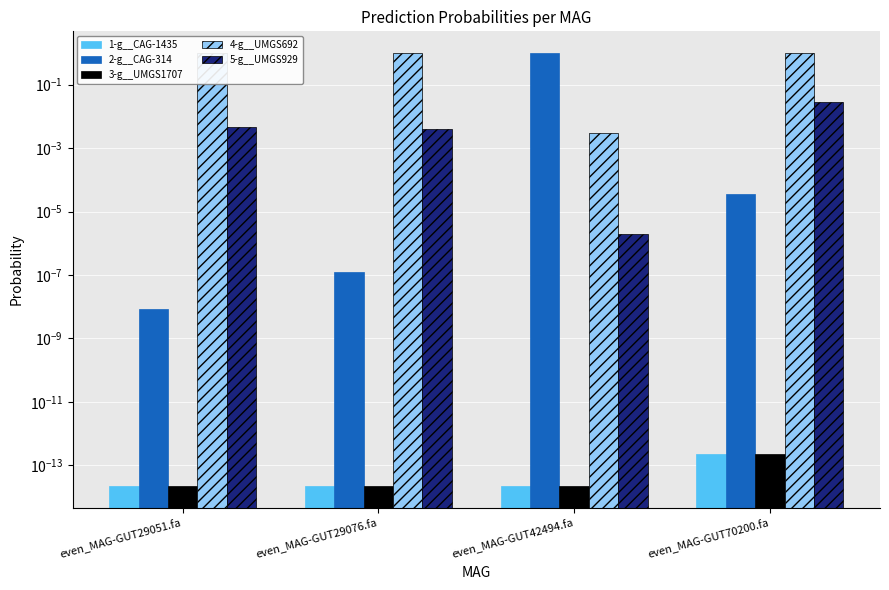

Between even_MAG-GUT29076.fa and even_MAG-GUT42494.fa, which is larger?

even_MAG-GUT29076.fa